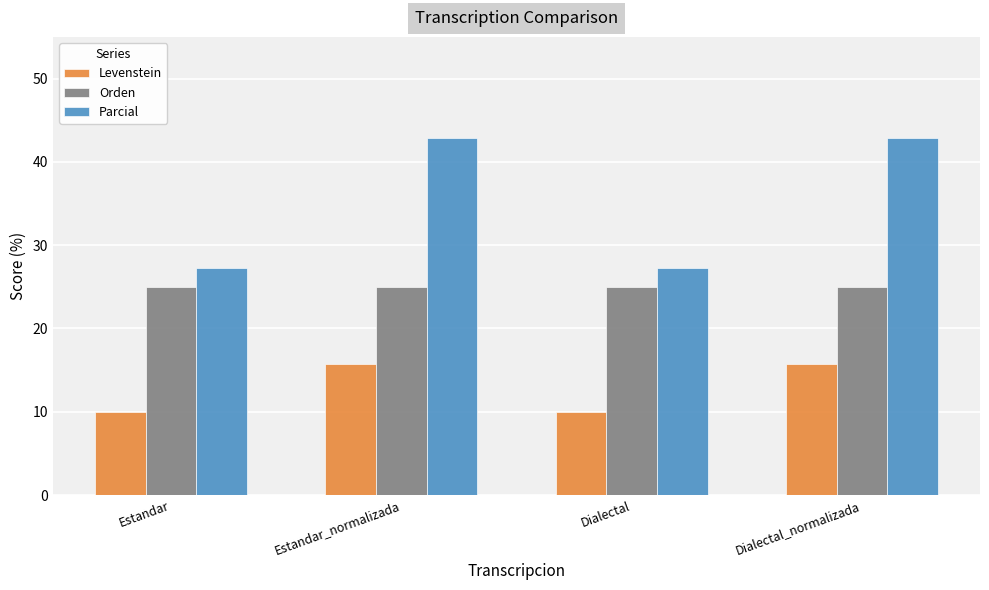

What is the value of the Parcial bar at the 2nd from the left?

42.9